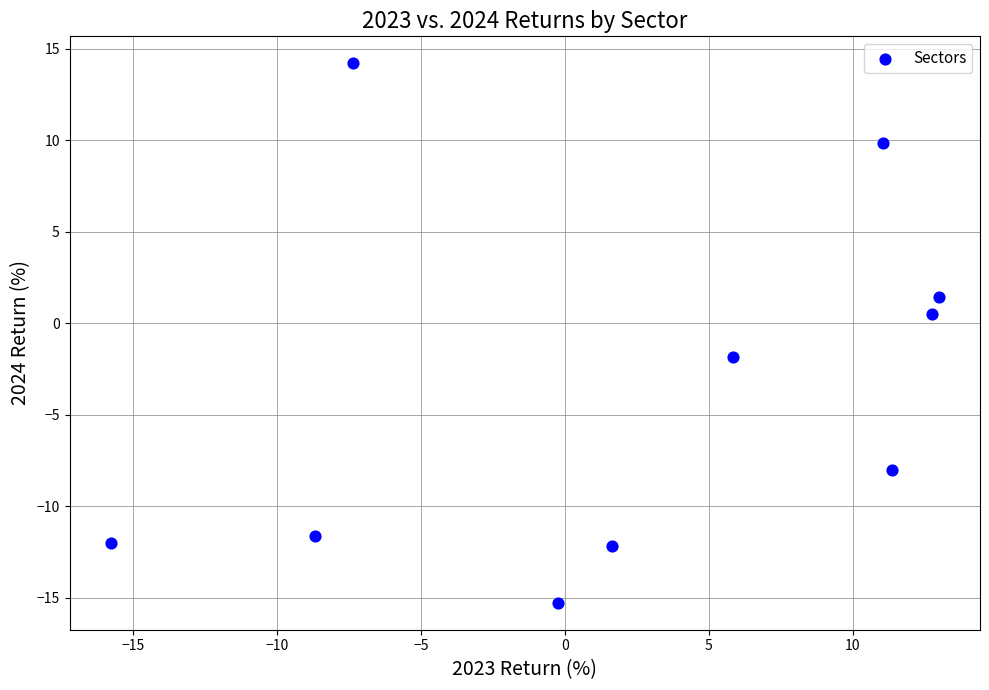

What is the range of X values (max minus min)?

28.8